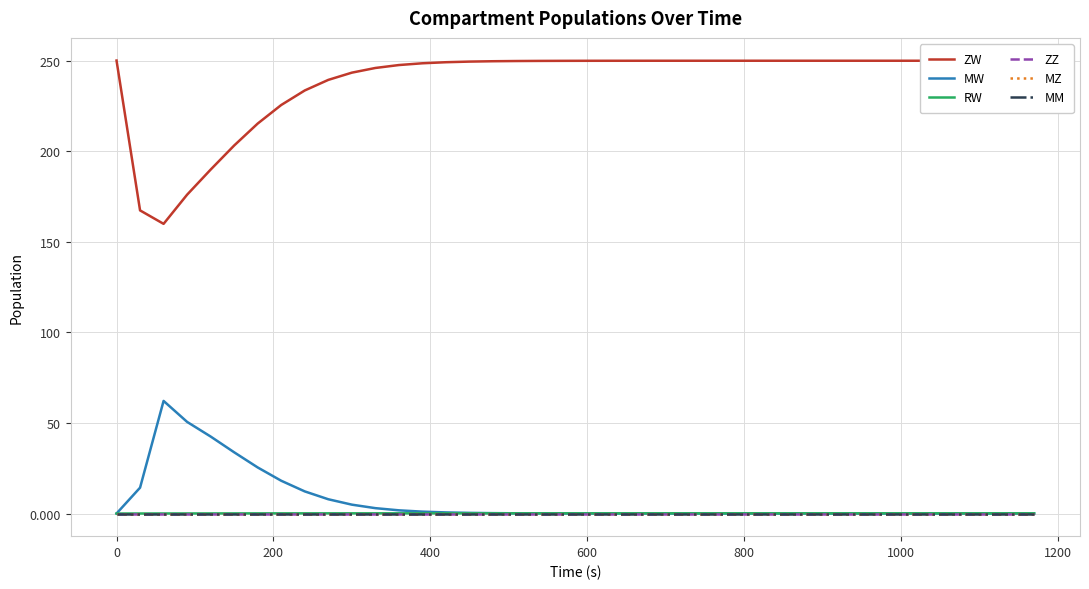

Does the chart have visible grid lines?

Yes